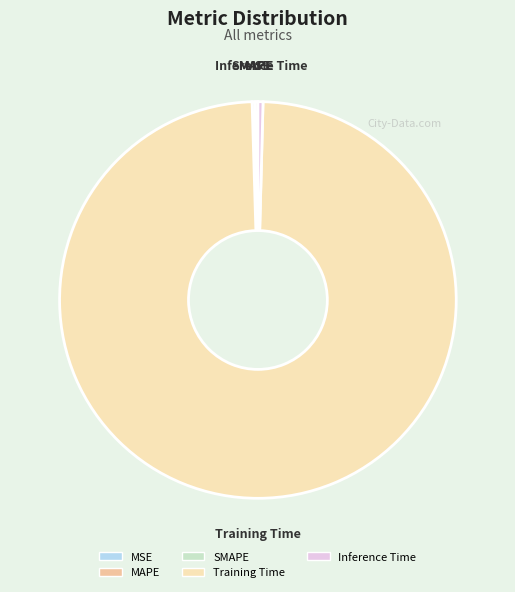

Does any single category account for the majority?

Yes